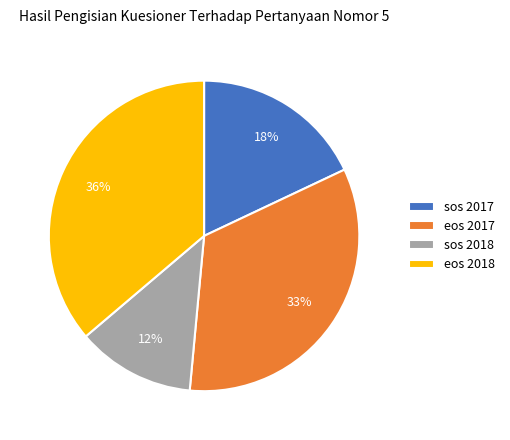

To the nearest percent, what is the difference between the eos 2017 and sos 2018 slice percentages?

21%